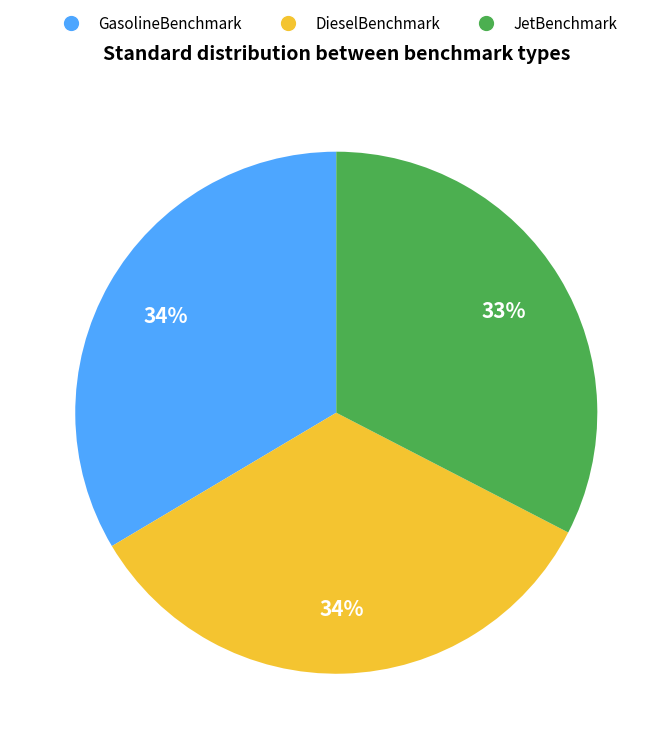

Is there any slice that represents more than half of the pie?

No